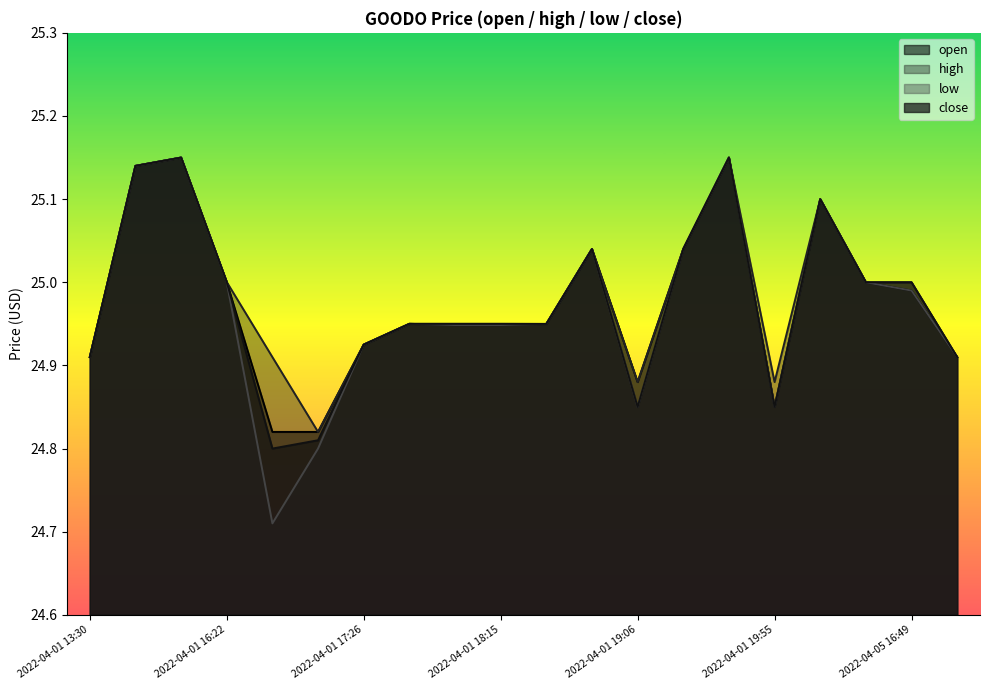

Which series changed the most between 2022-04-01 13:30 and 2022-04-01 16:22?

high